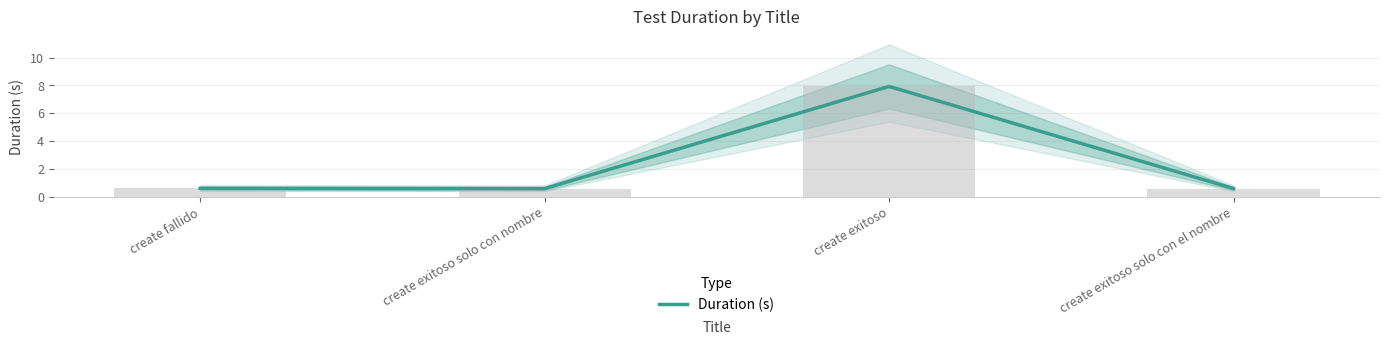

What is the approximate value at create exitoso solo con nombre?

0.6